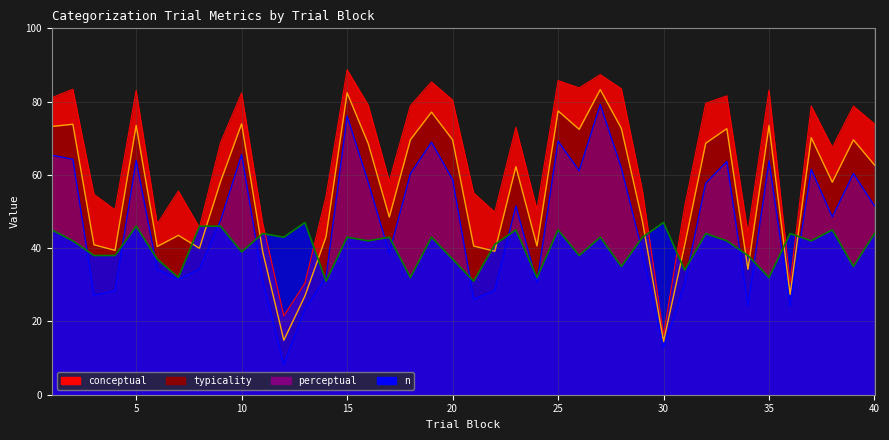

What is the sum of all typicality values?

2224.5